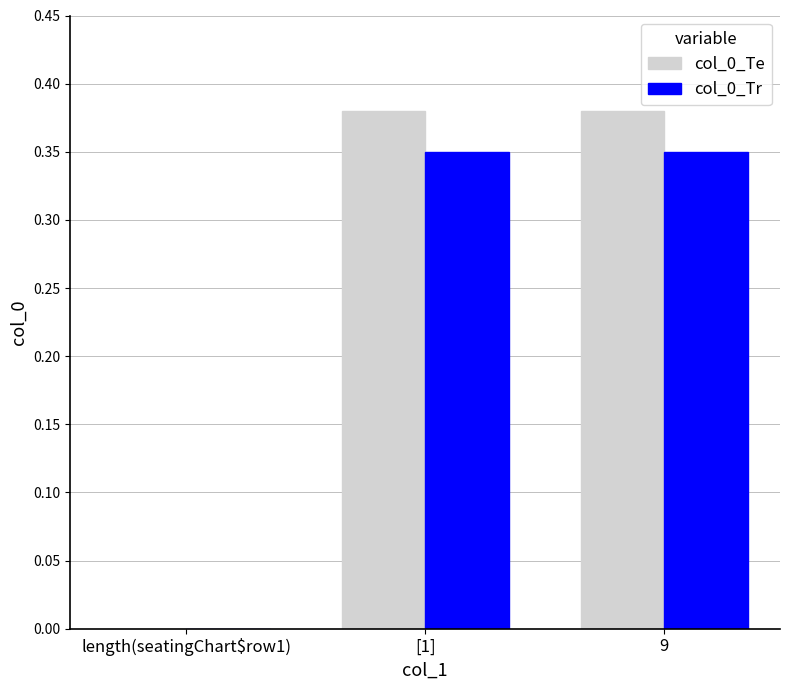

Is it true that col_0_Tr equals 0.2 at 9?

False